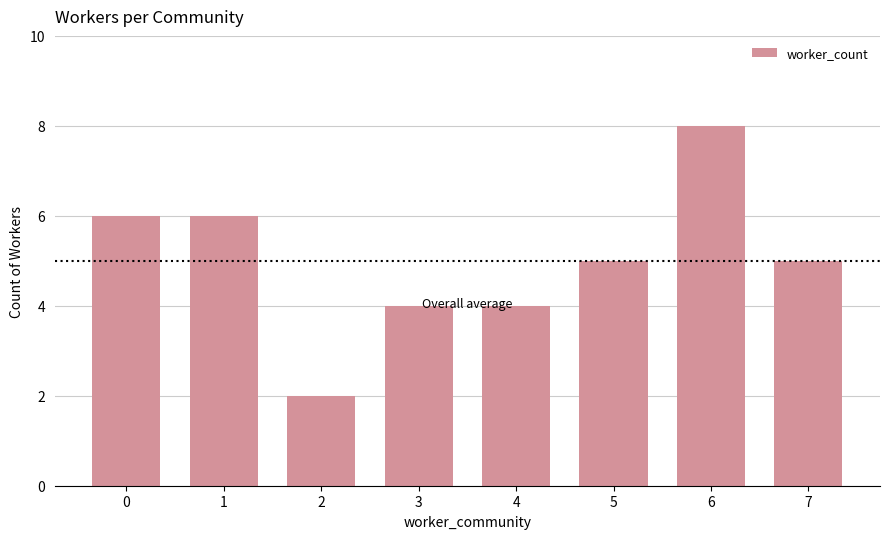

Which category has the lowest value across all series?

2